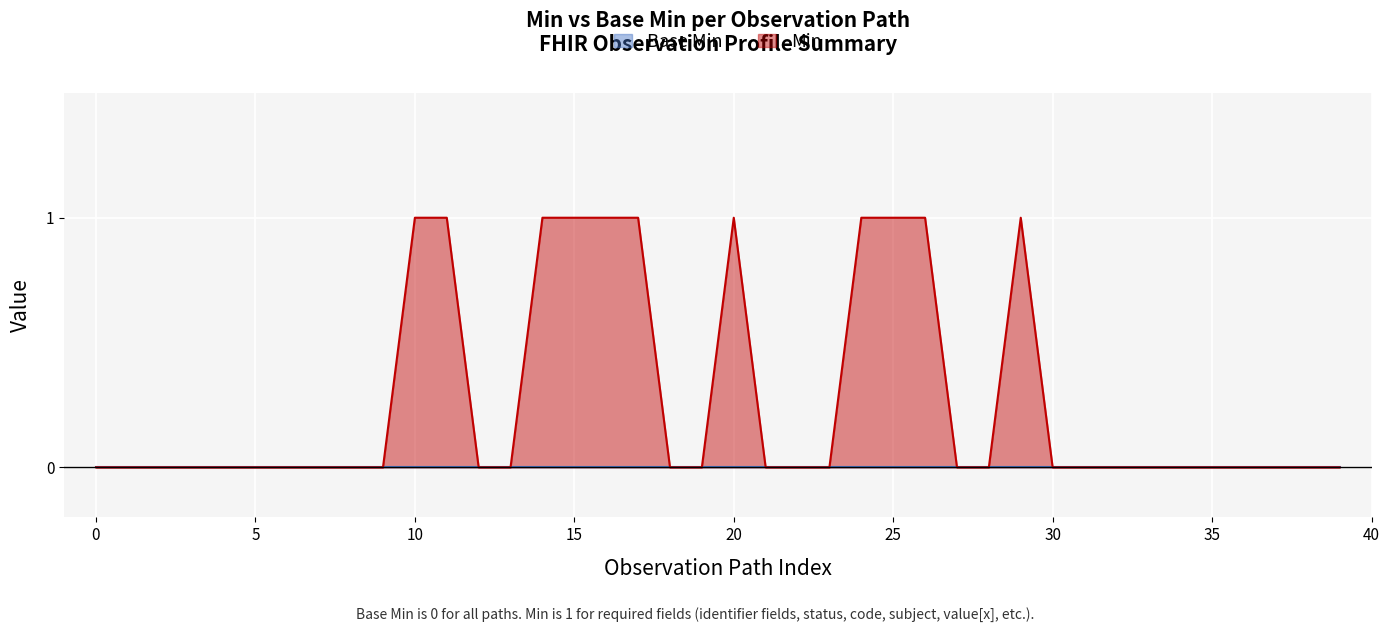

How many lines are shown in the chart?

2